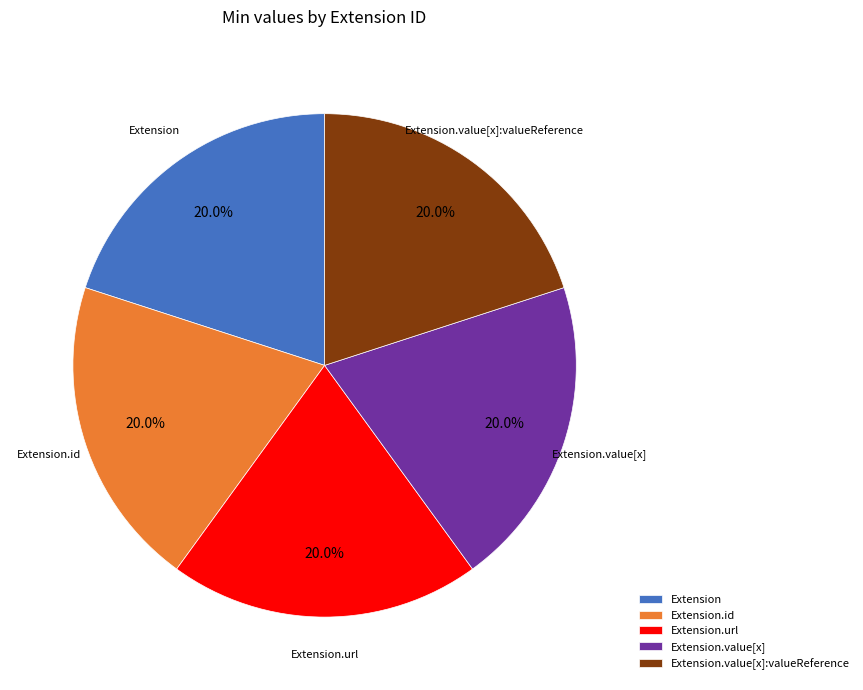

Does Extension.value[x] represent more than half of the total?

No